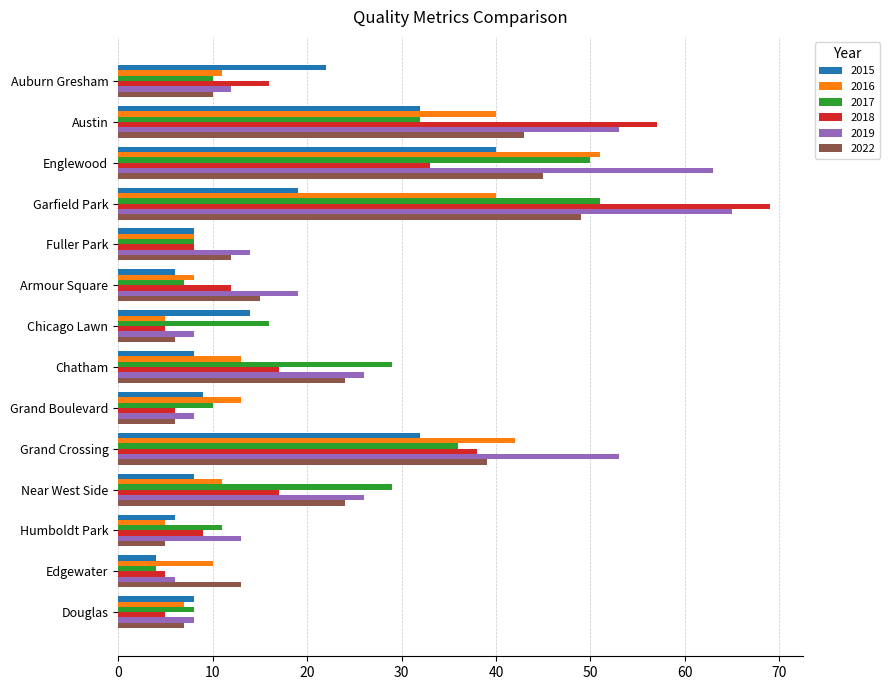

How many distinct data groups are displayed?

6